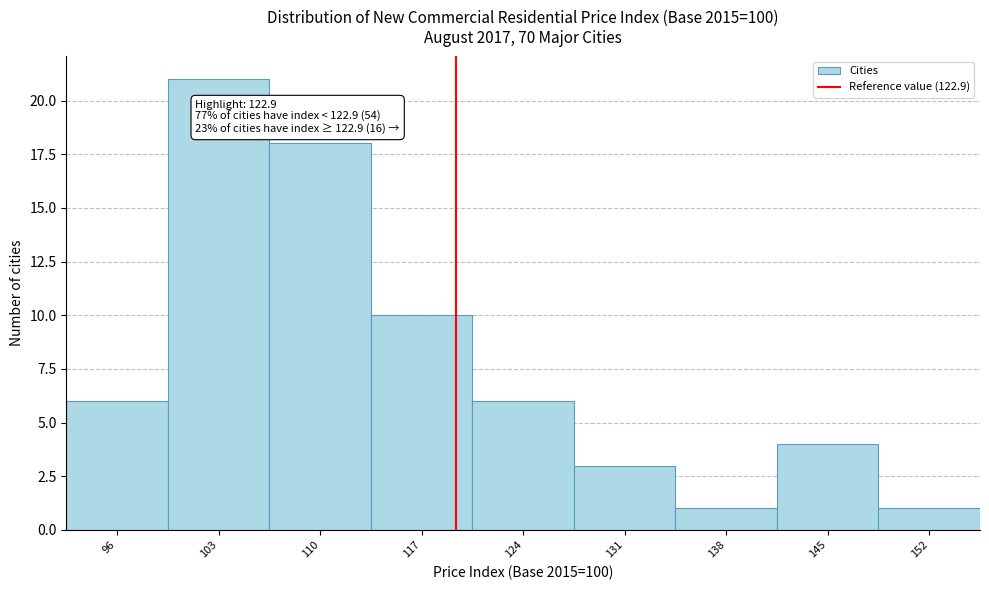

Reading left to right, transcribe all the data shown in this chart.

96=6	103=21	110=18	117=10	124=6	131=3	138=1	145=4	152=1